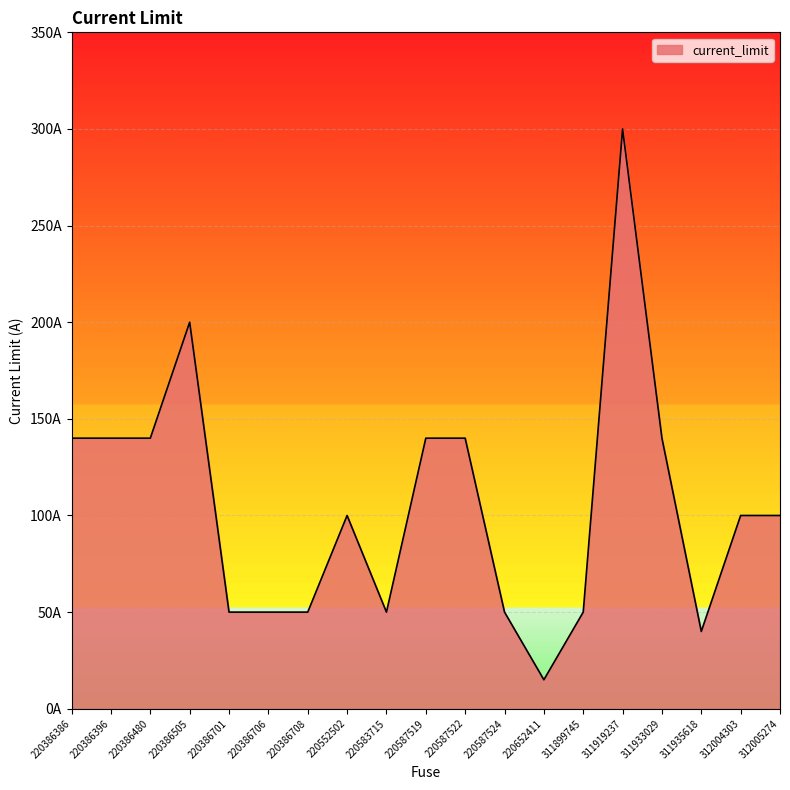

Rank the categories by value from lowest to highest.

220652411, 311935618, 220386701, 220386706, 220386708, 220583715, 220587524, 311899745, 220552502, 312004303, 312005274, 220386386, 220386396, 220386480, 220587519, 220587522, 311933029, 220386505, 311919237